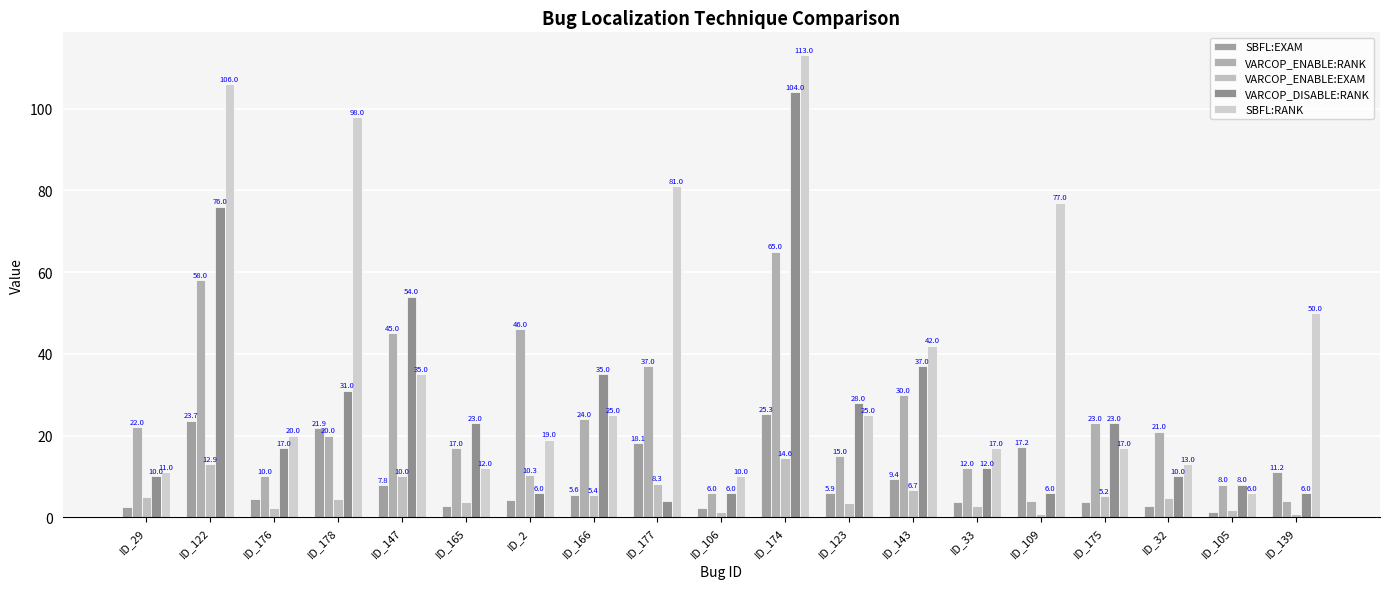

What is the average value of the VARCOP_ENABLE:EXAM series?

5.5